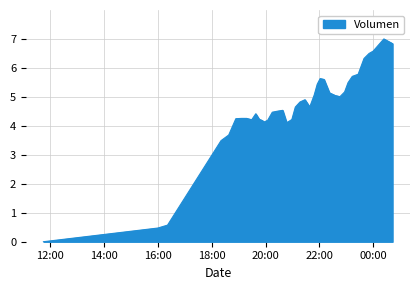

True or false: the data has more than 1 interior local peaks.

True